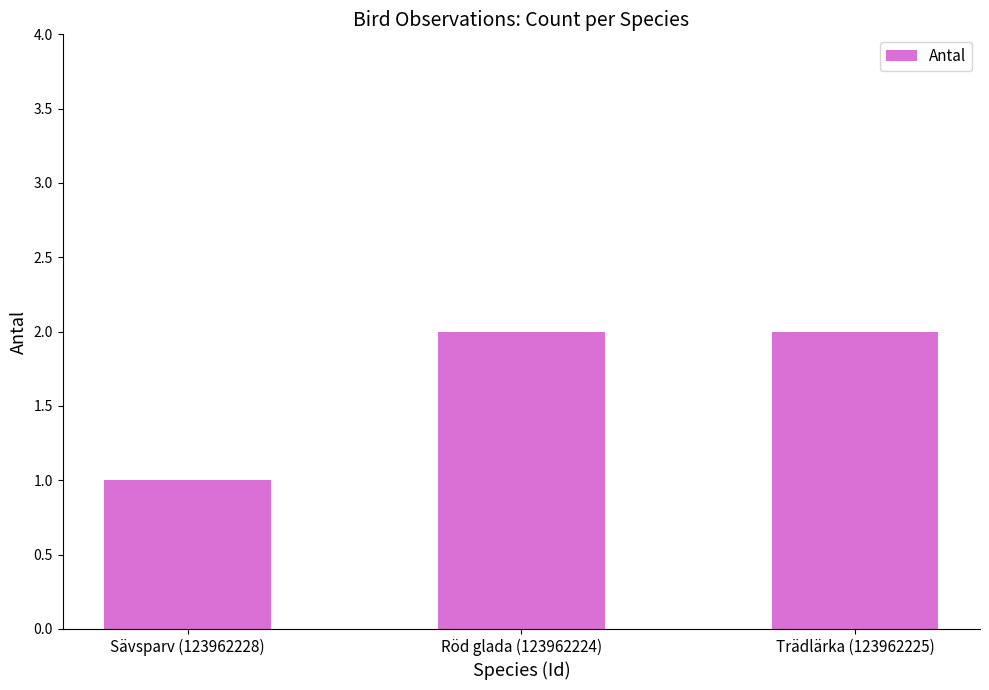

Does the chart contain any negative values?

No